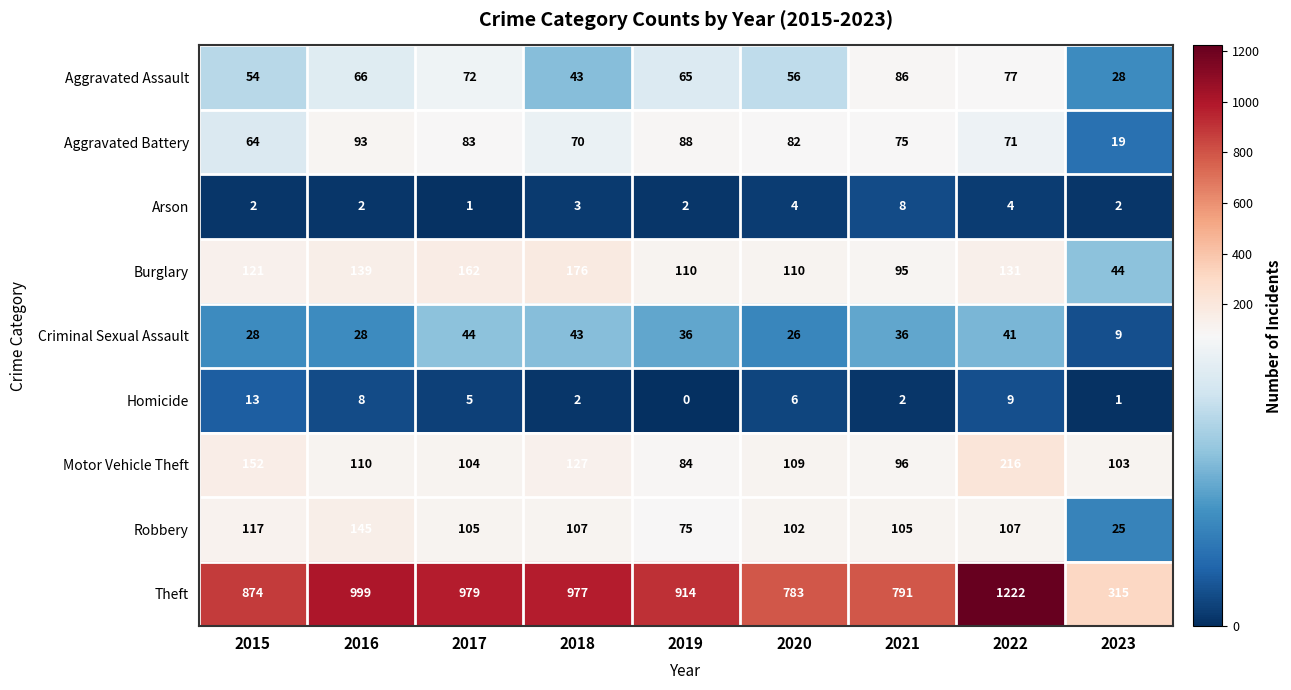

Is it true that Robbery equals 124 at 2019?

False